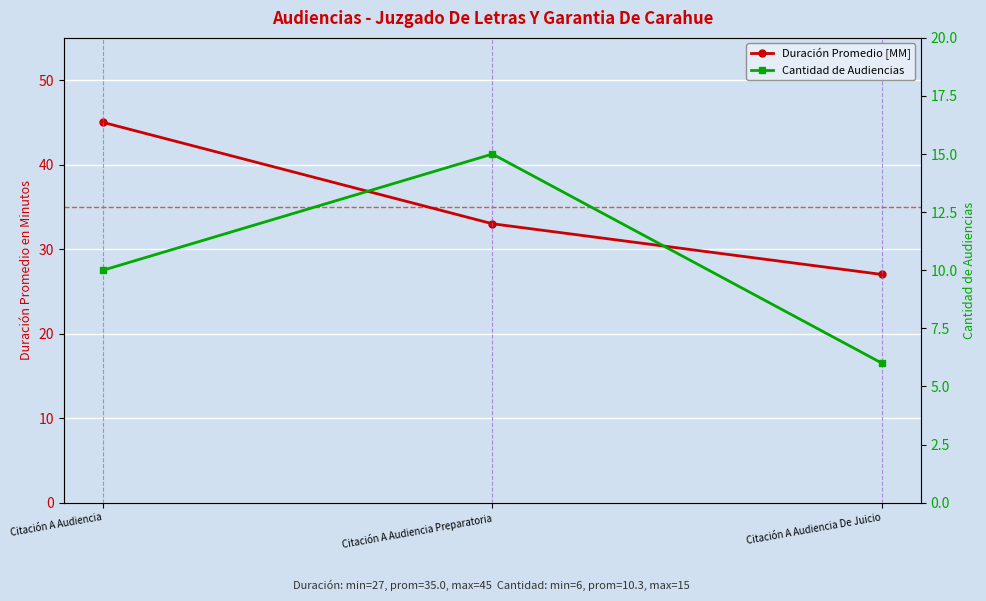

What is the label of the 3rd point from the right?

Citación A Audiencia